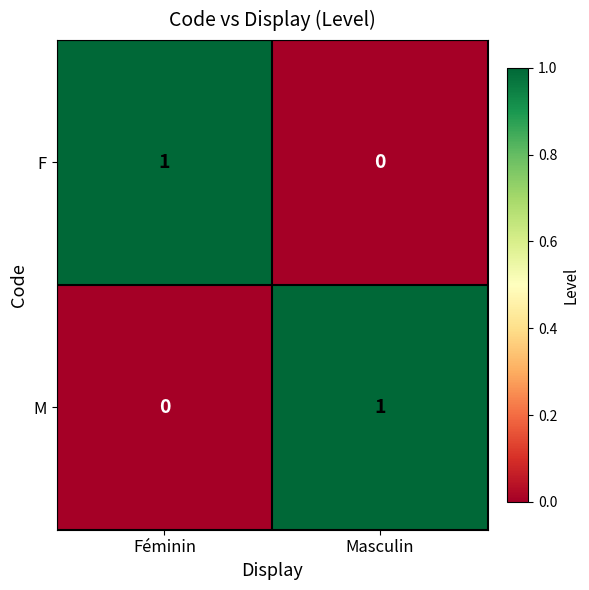

Reading left to right, transcribe all the data shown in this chart.

F: Féminin=1	Masculin=0
M: Féminin=0	Masculin=1